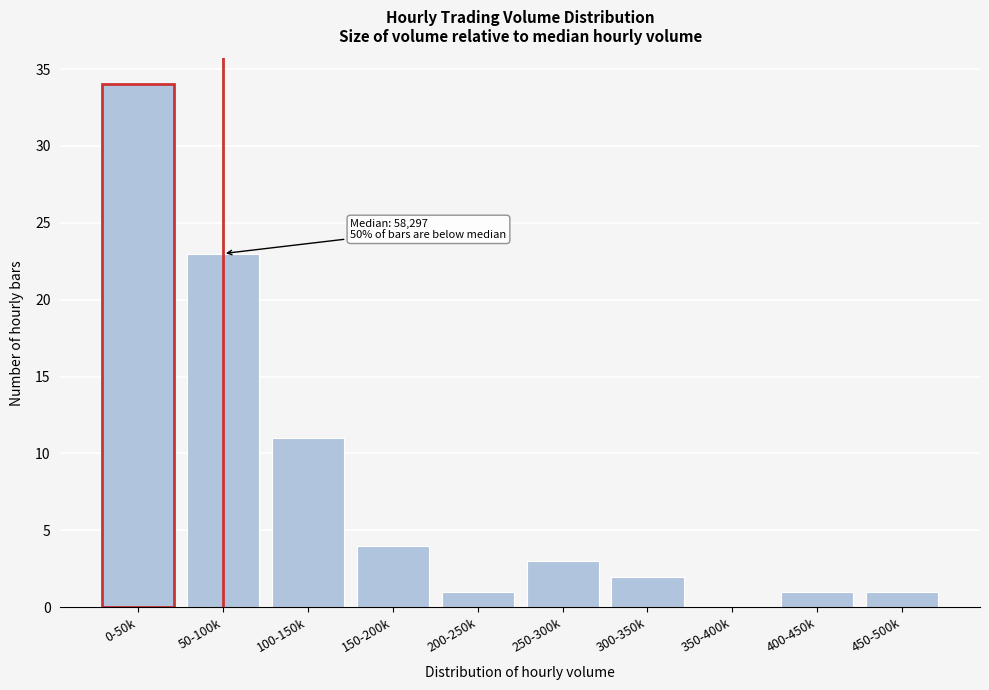

Reading right to left, list all the values displayed in this chart.

450-500k=1	400-450k=1	350-400k=0	300-350k=2	250-300k=3	200-250k=1	150-200k=4	100-150k=11	50-100k=23	0-50k=34